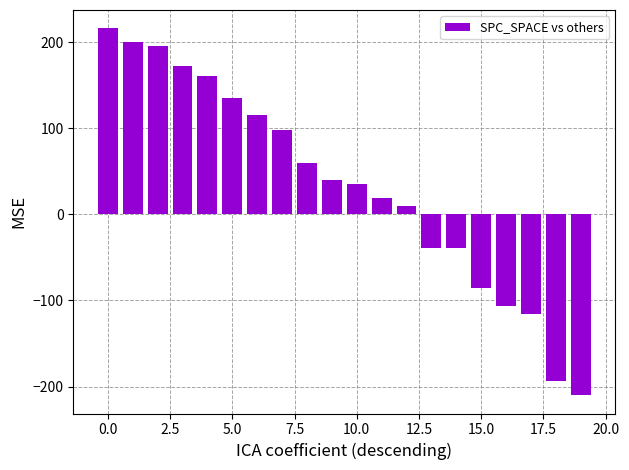

How many values are below 40?

10